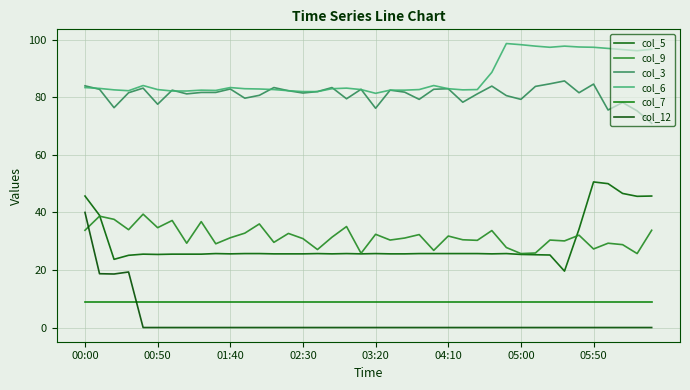

True or false: col_5 and col_3 cross at least once.

False